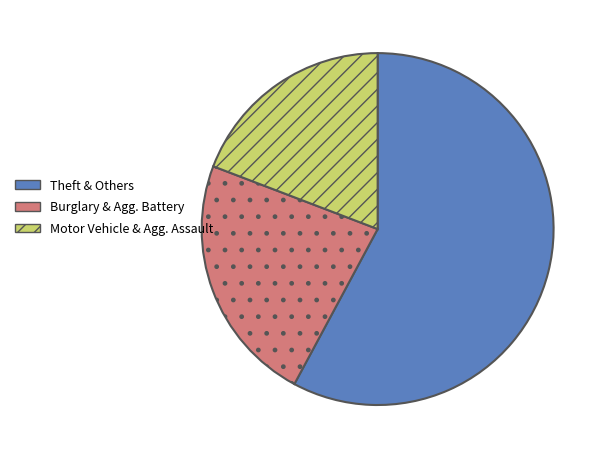

Does any single category account for the majority?

Yes